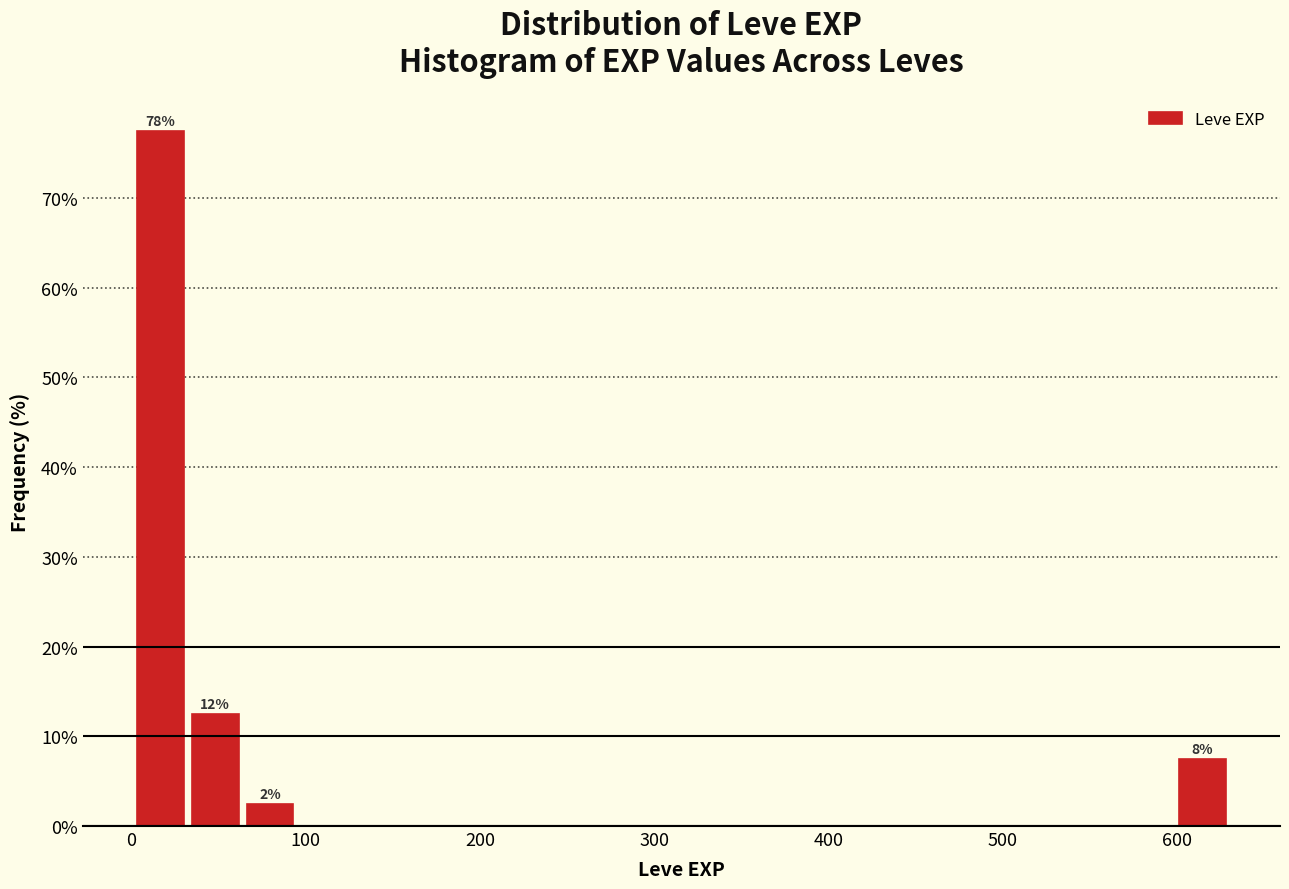

Around what value on the x-axis is the tallest bar? Give the approximate position of its centre, as read against the axis.

20